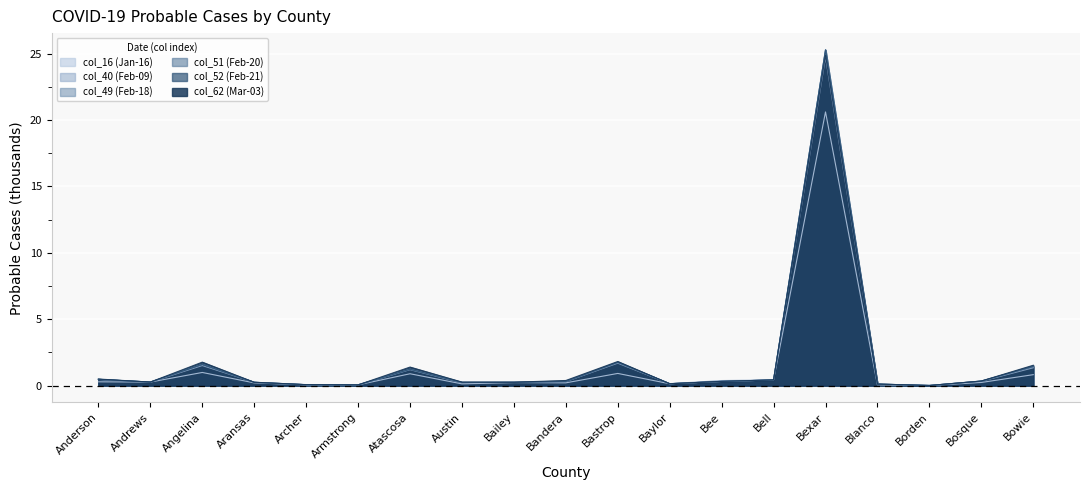

What are all the series names shown in the legend?

col_16 (Jan-16), col_40 (Feb-09), col_49 (Feb-18), col_51 (Feb-20), col_52 (Feb-21), col_62 (Mar-03)